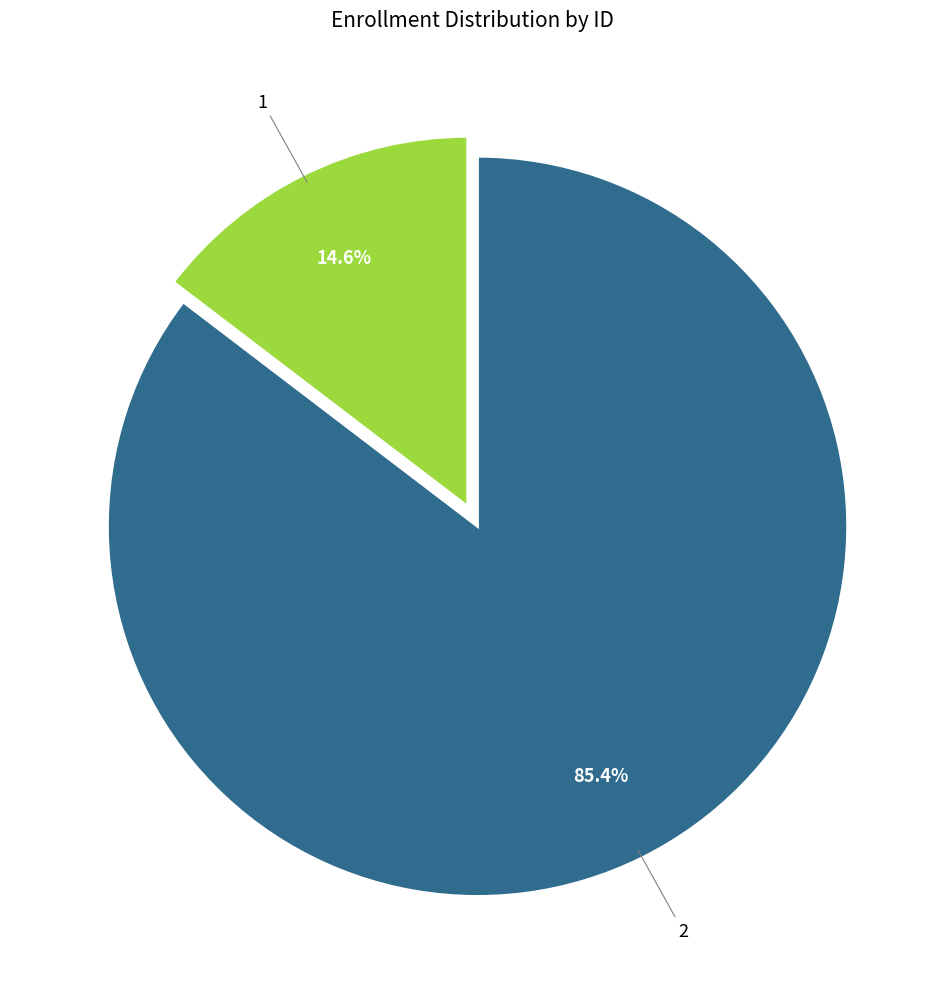

Which slice is the largest?

2